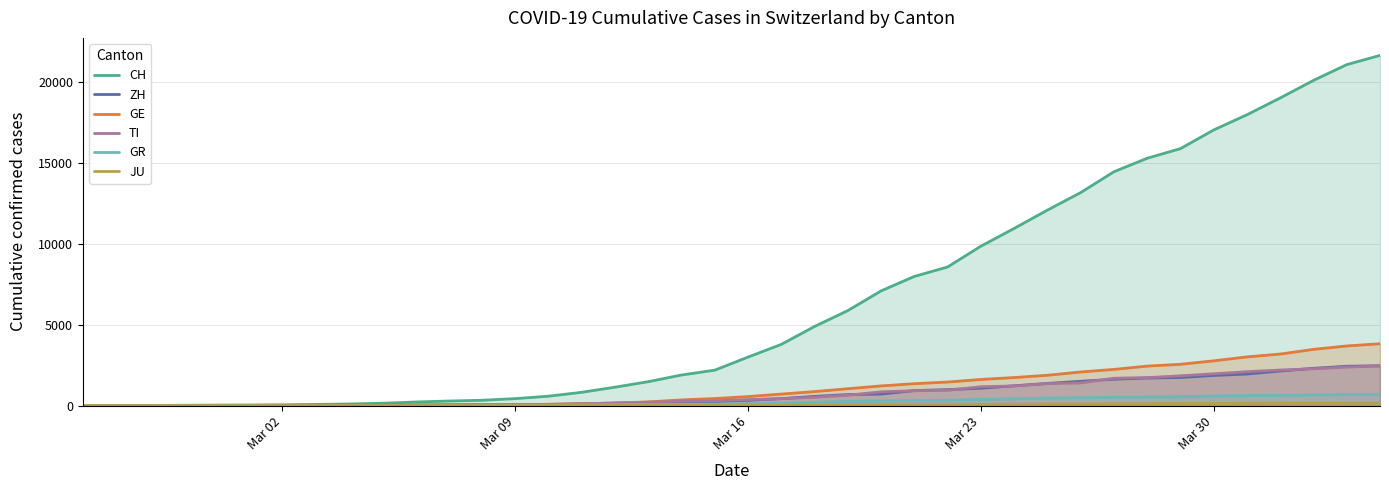

What is the maximum value shown in the chart?

21617